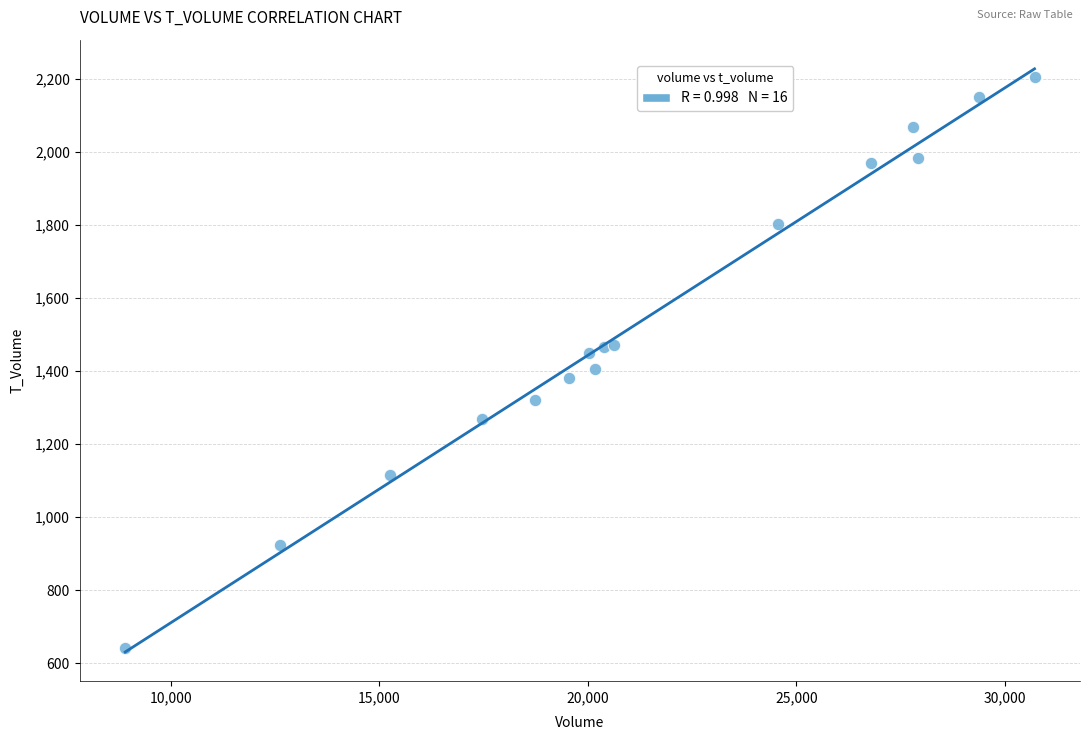

What is the range of Y values (max minus min)?

1560